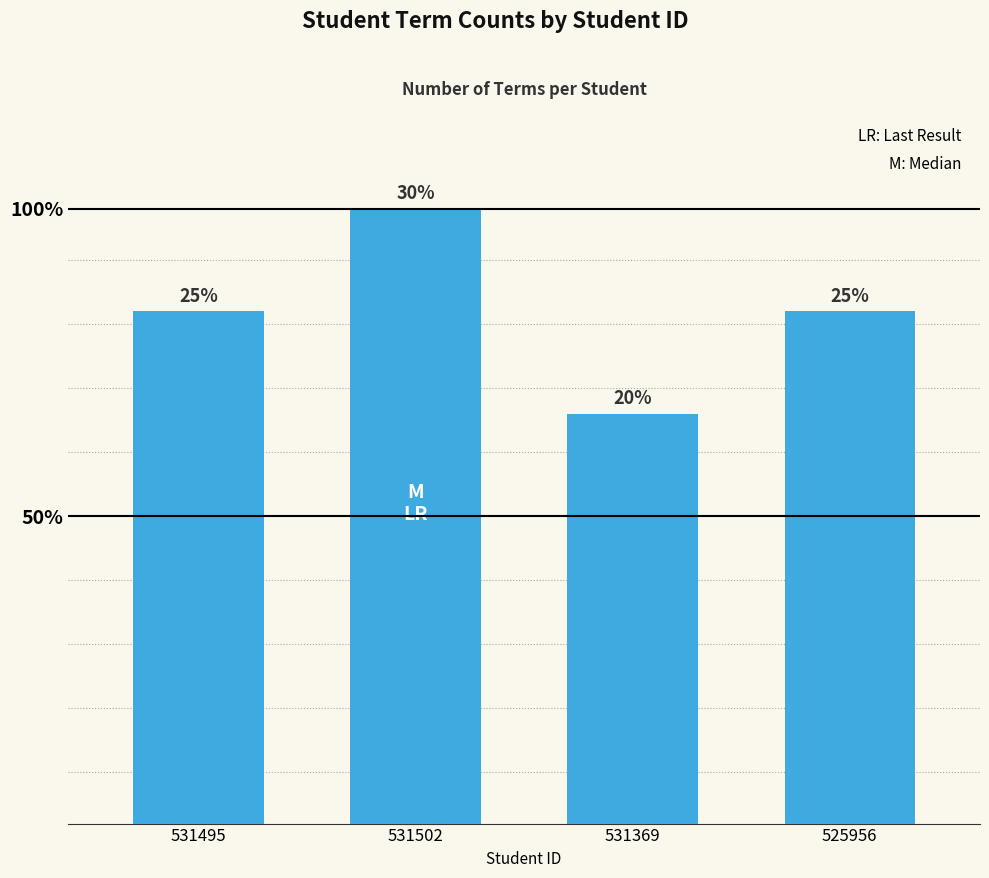

Are the bars horizontal?

No